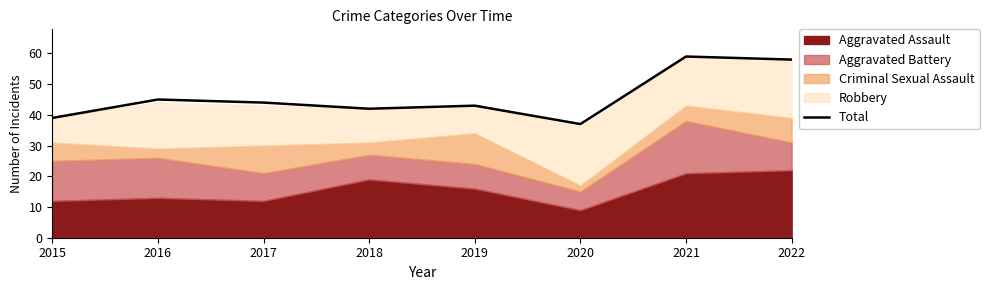

What is the sum of all values?

367